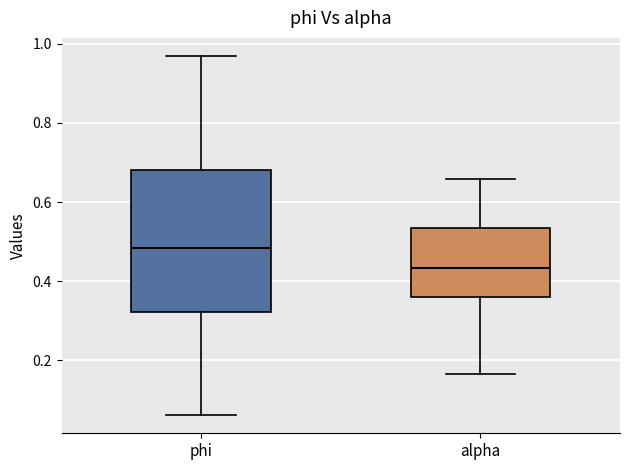

Comparing the boxes themselves (not the whiskers), which one is the tallest?

phi